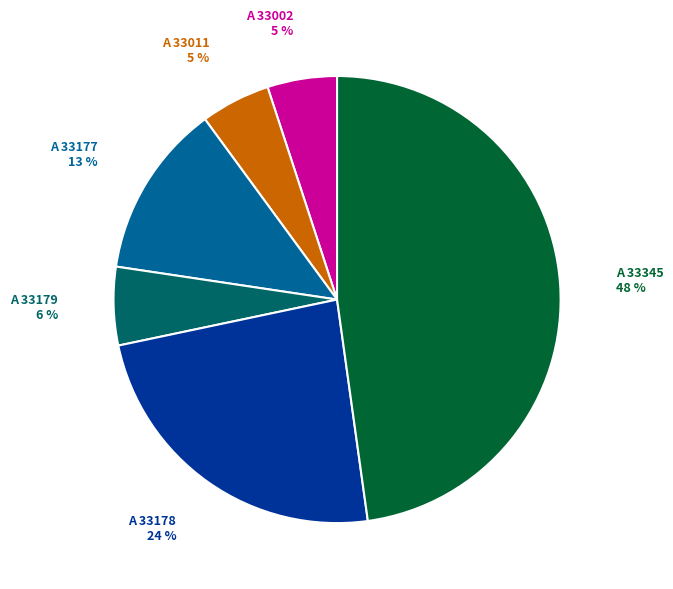

To the nearest percent, what is the average slice percentage?

17%